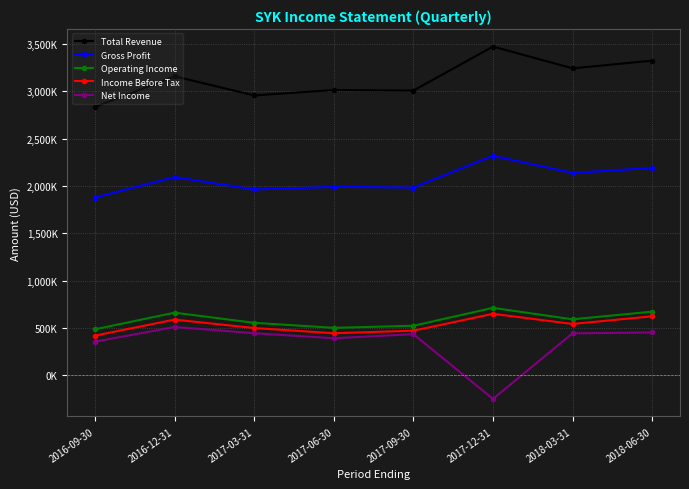

Is it true that Income Before Tax equals 194667 at 2017-09-30?

False